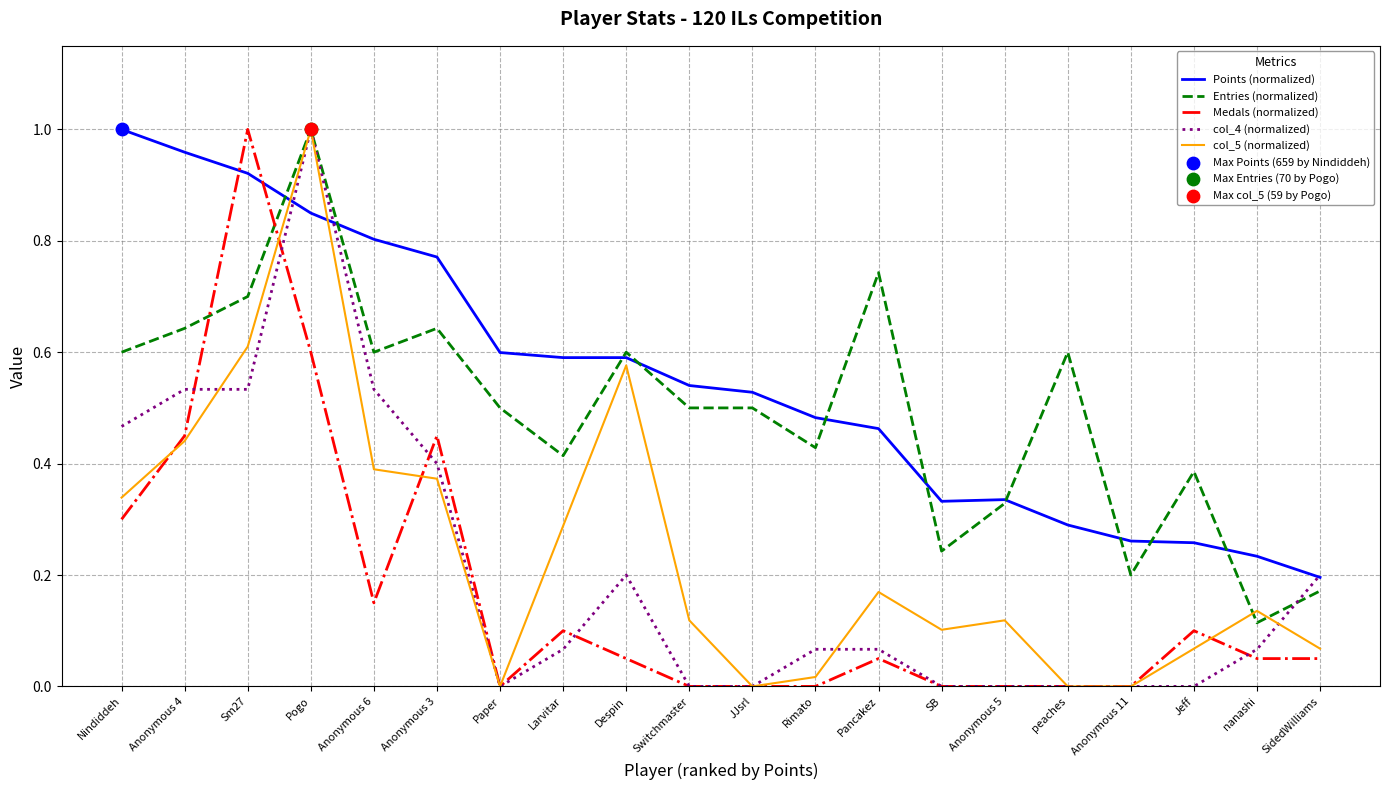

Which series changed the most between SB and peaches?

Entries (normalized)